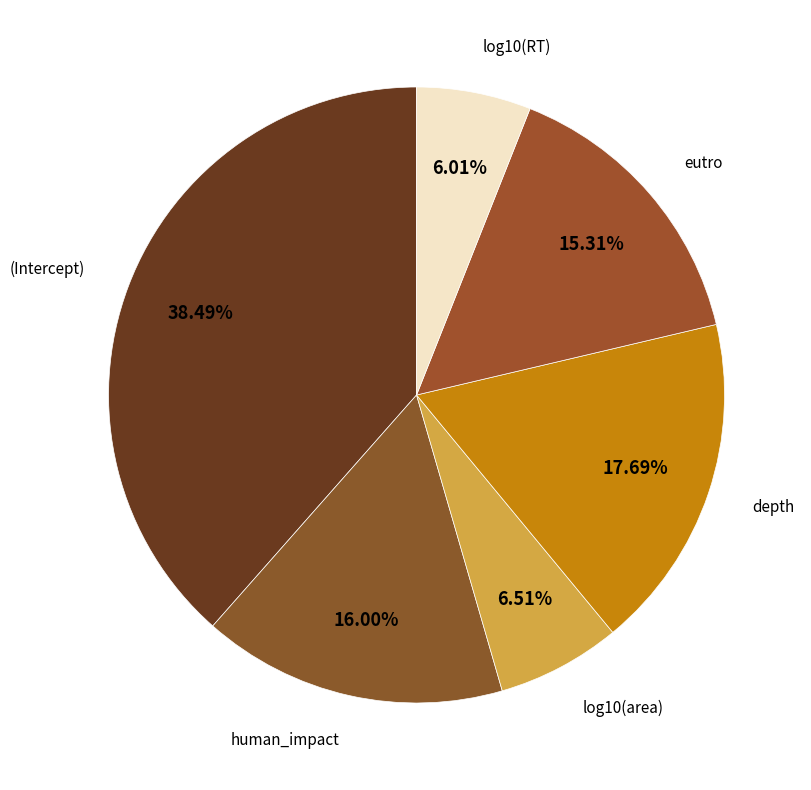

To the nearest percent, what is the average slice percentage?

17%